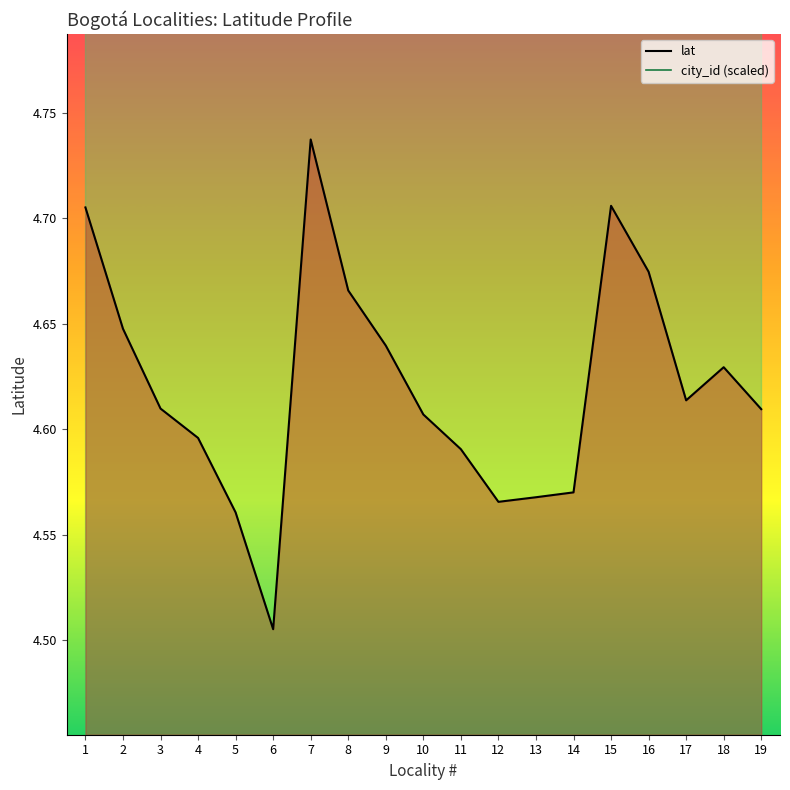

At which label is lat closest to 4?

6